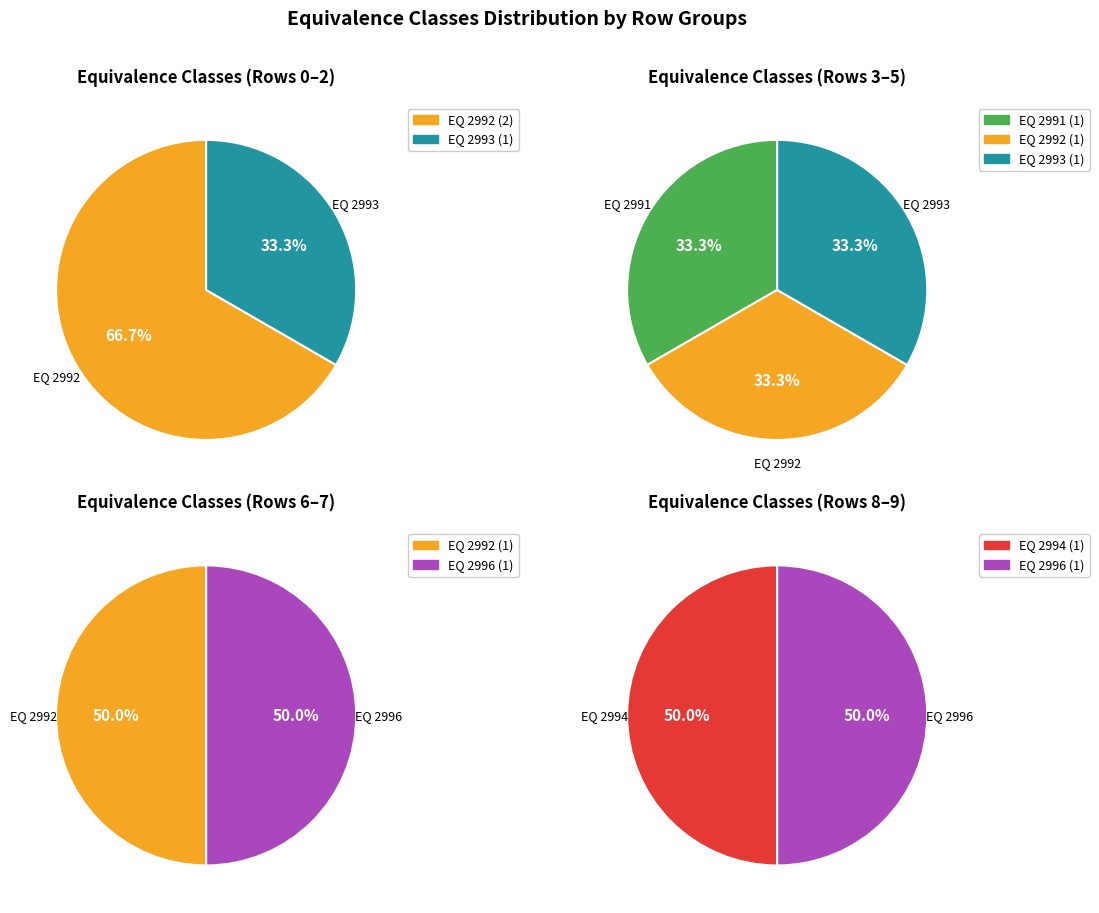

Combined, what portion of the pie is 2 and 7?

20.0%